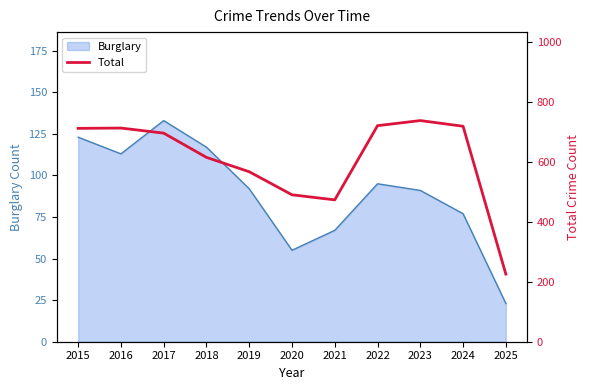

Reading right to left, what are all the values shown in this chart?

226	720	739	722	474	491	568	616	697	714	713